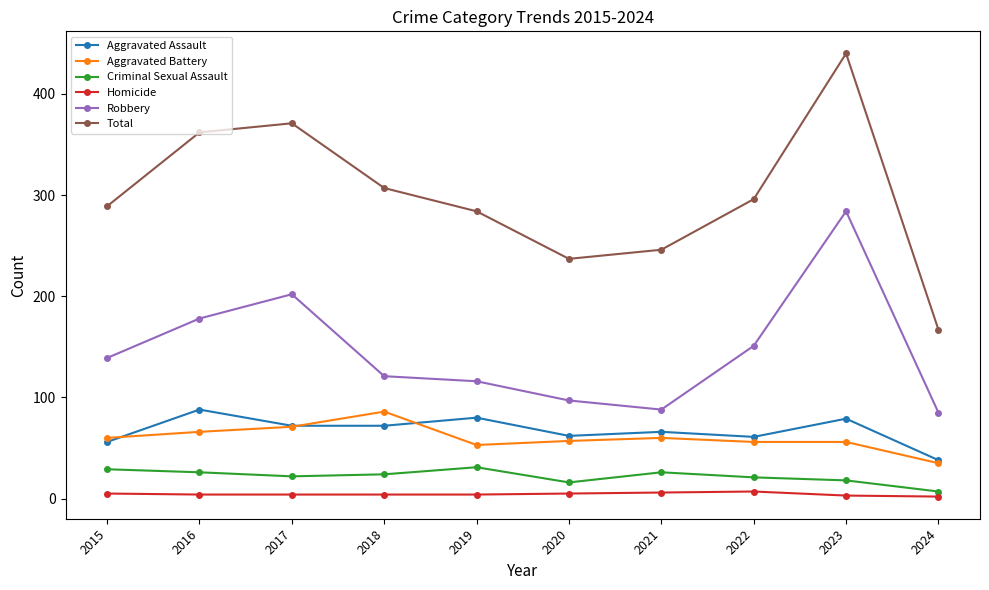

Which series has the largest range (max minus min)?

Total